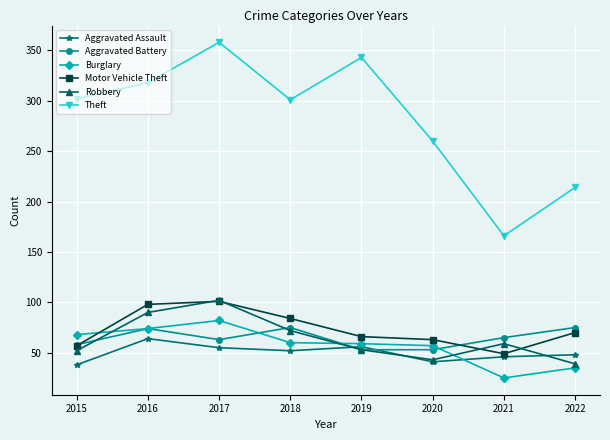

True or false: Theft has more than 2 points higher than both neighbors.

False